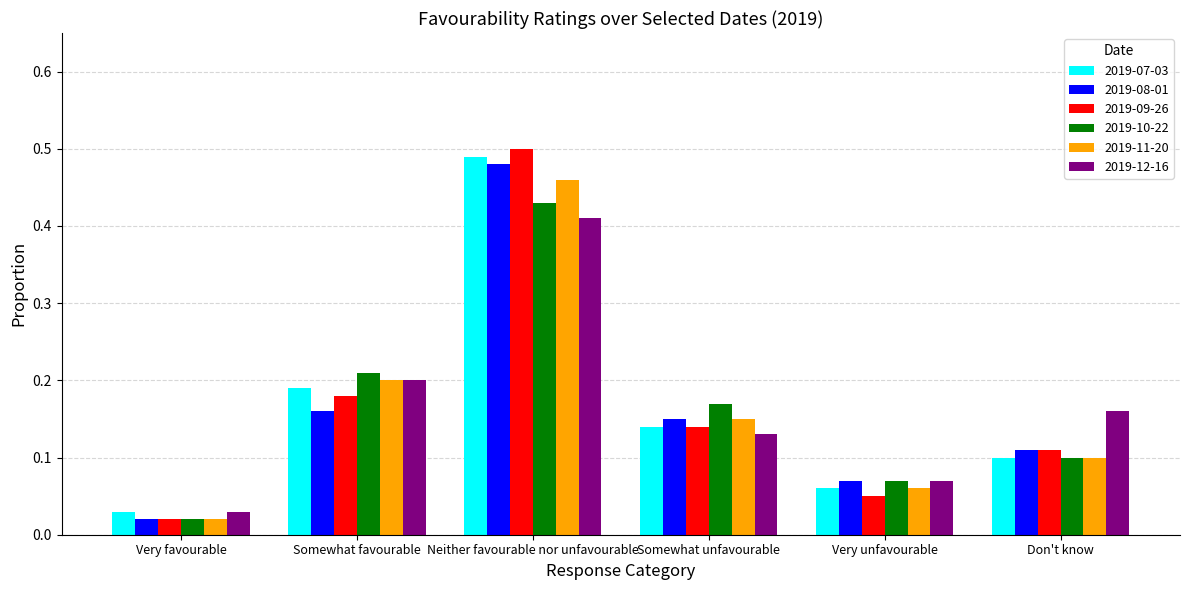

At how many categories does at least one series exceed 0?

6